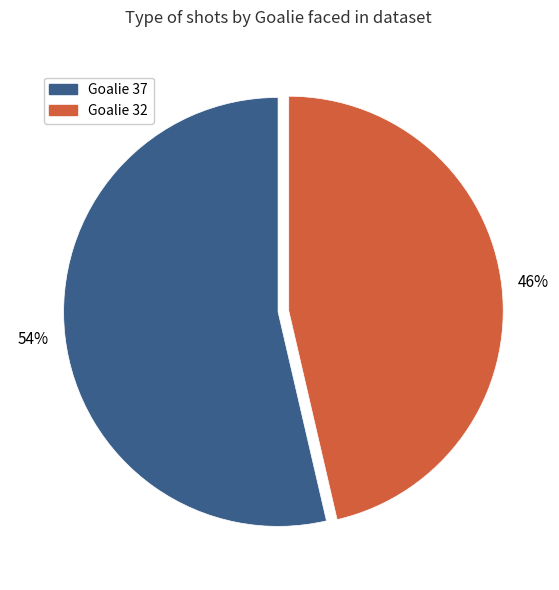

To the nearest percent, what is the average slice percentage?

50%